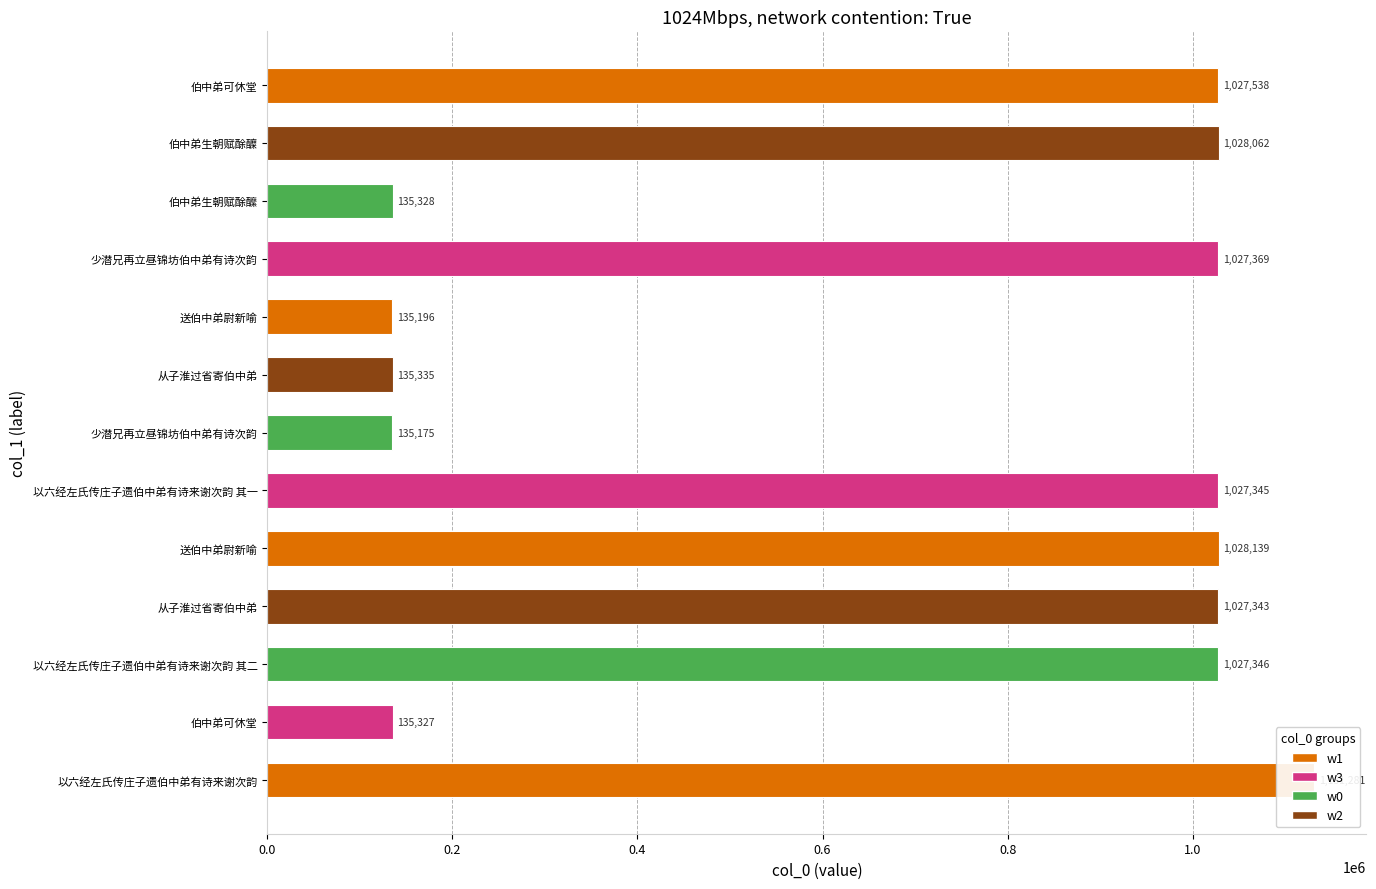

The value at 送伯中弟尉新喻 is 335207. True or false?

False